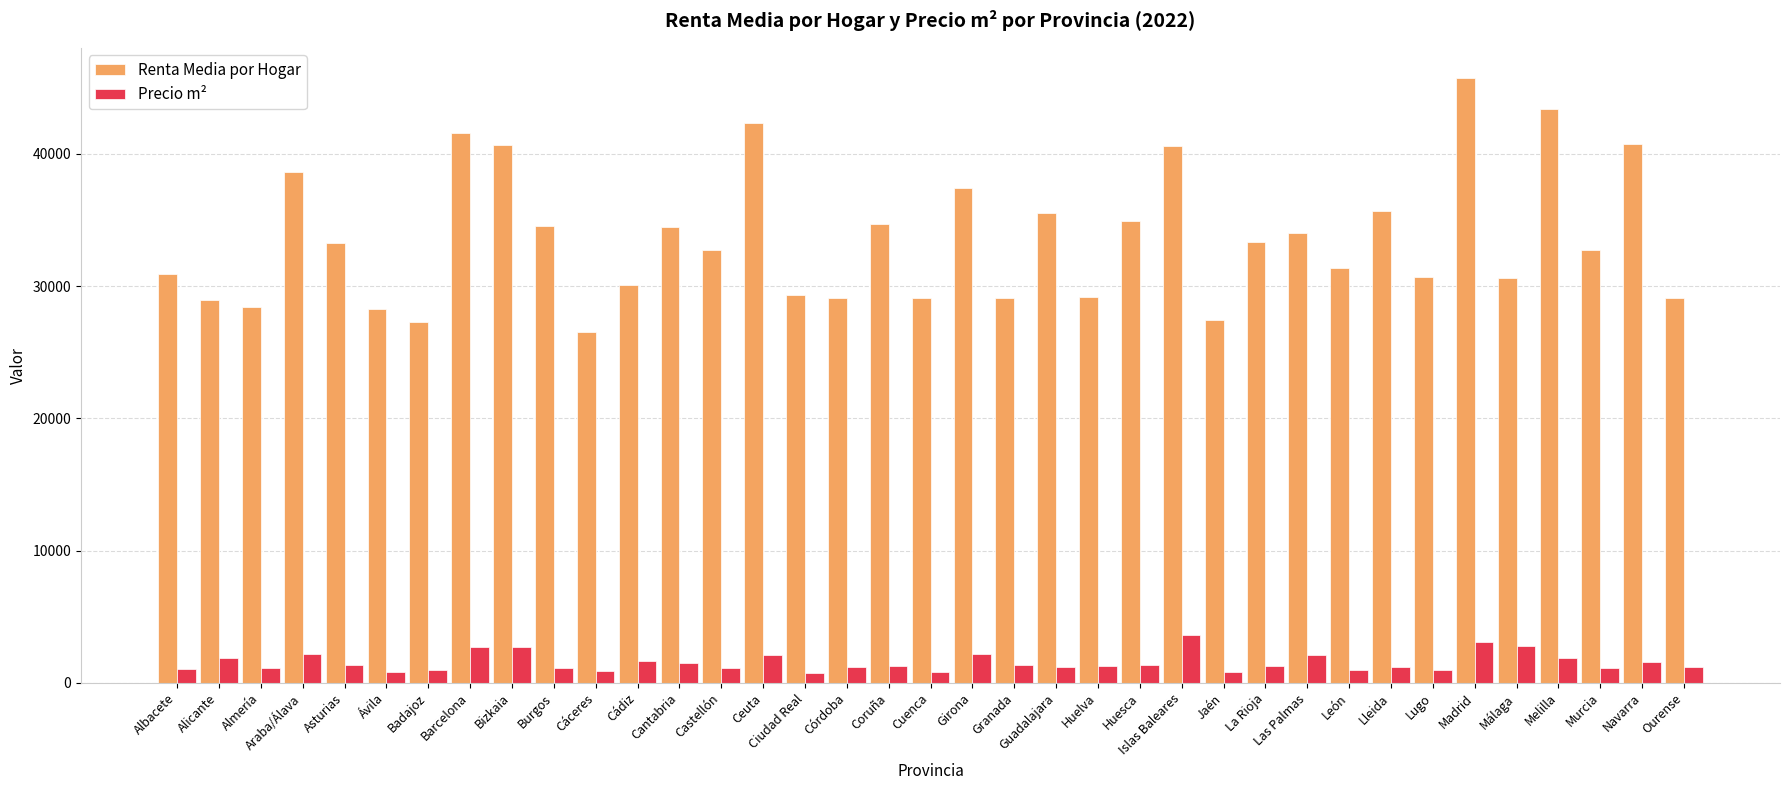

What is the difference between the second highest and second lowest values in the Renta Media por Hogar series?

16179